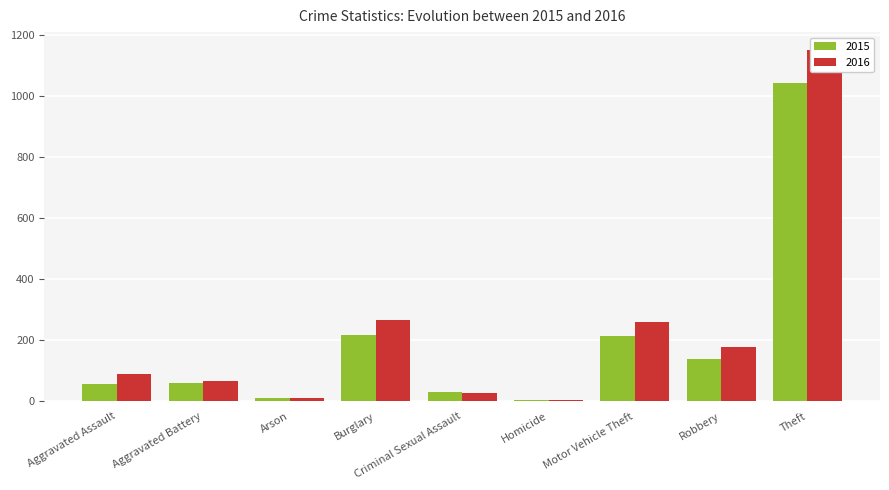

Which series has the widest spread of values?

2016